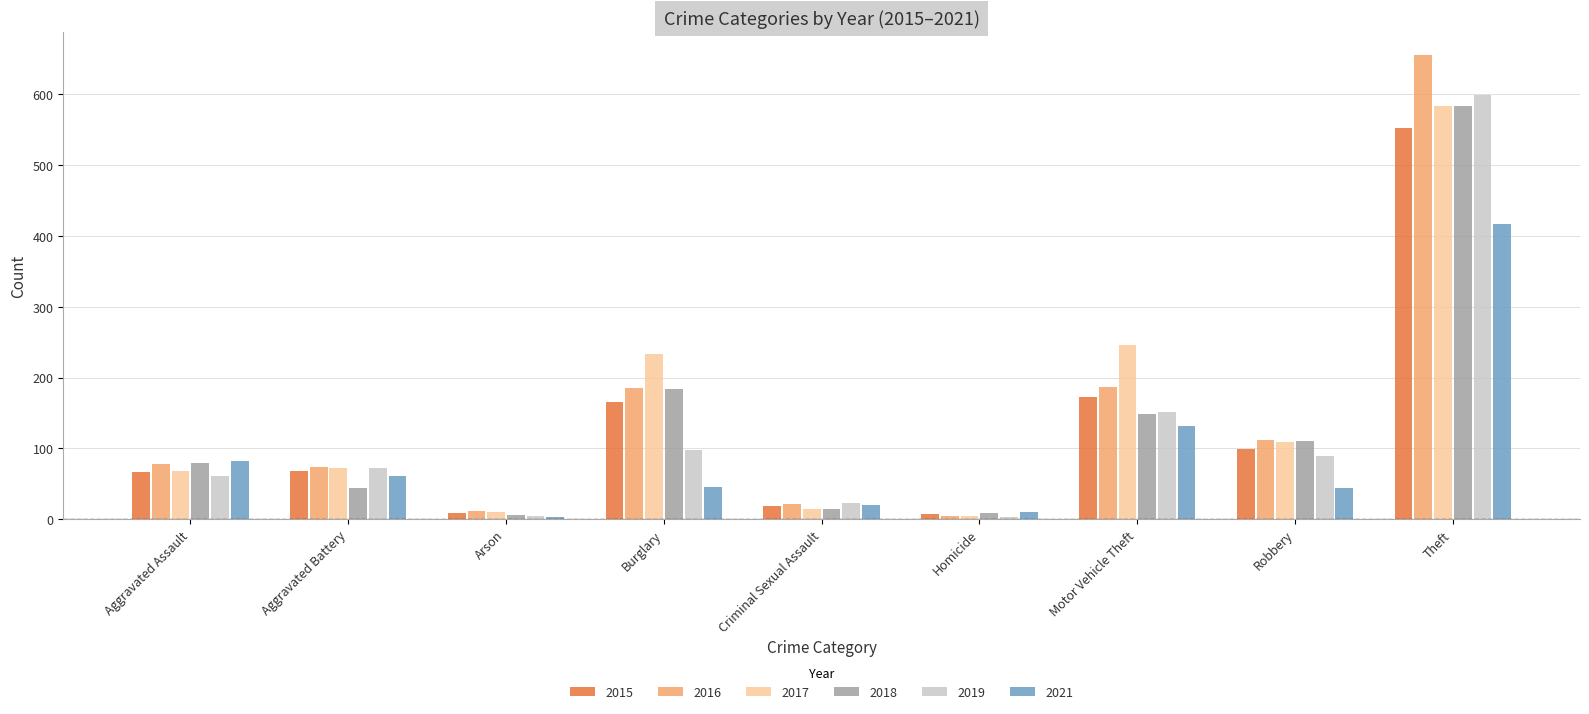

The 2019 series shows 89 at Robbery. True or false?

True